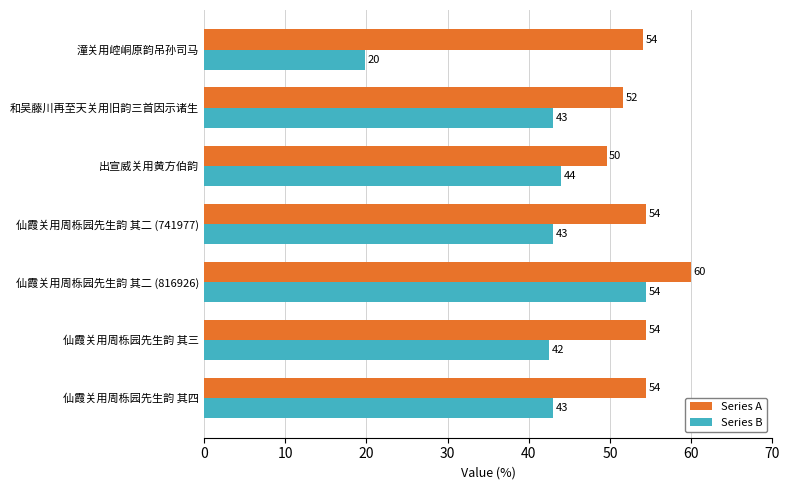

True or false: Series A has a value of 22.5 at 仙霞关用周栎园先生韵 其三.

False